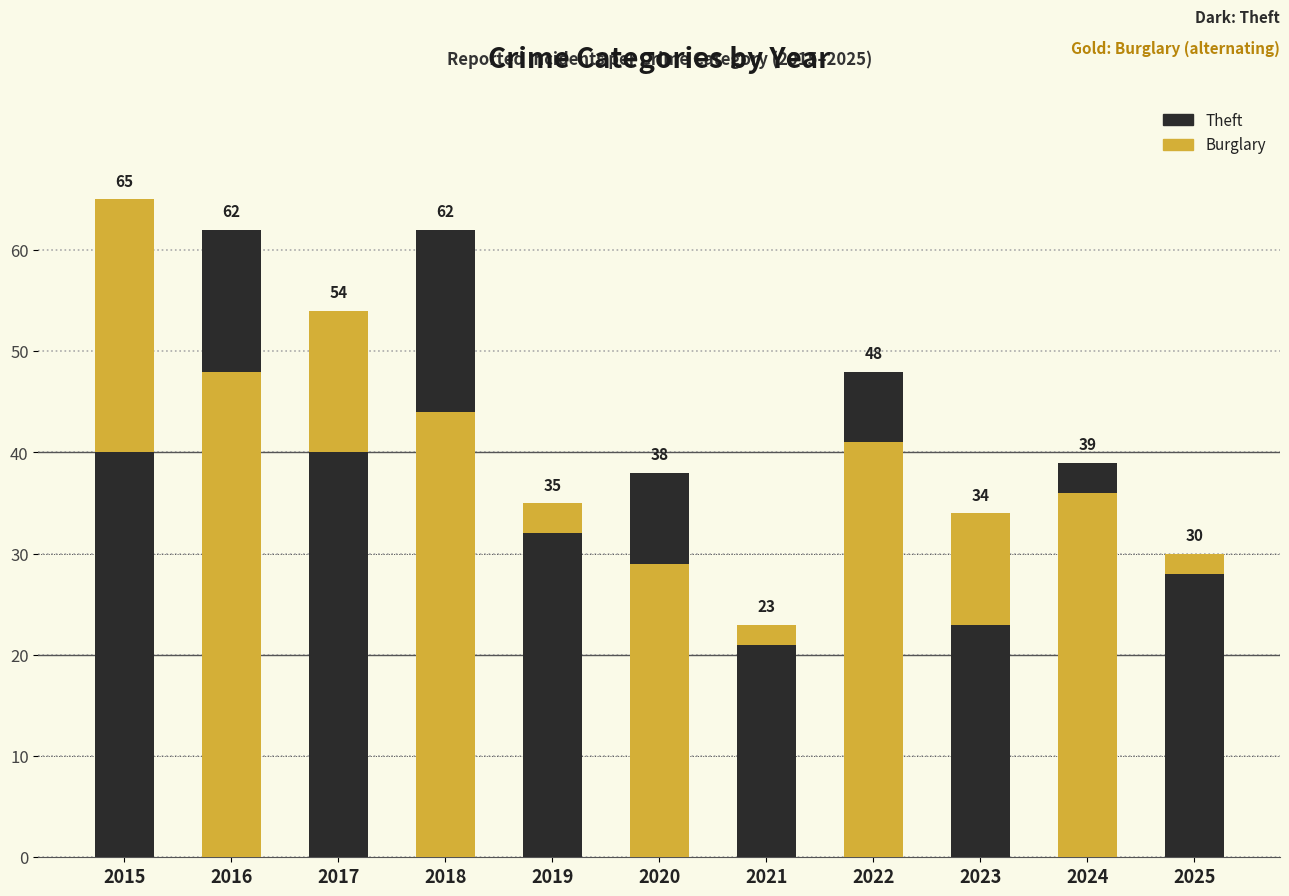

At 2021, list the series in order from smallest to largest.

Burglary, Theft